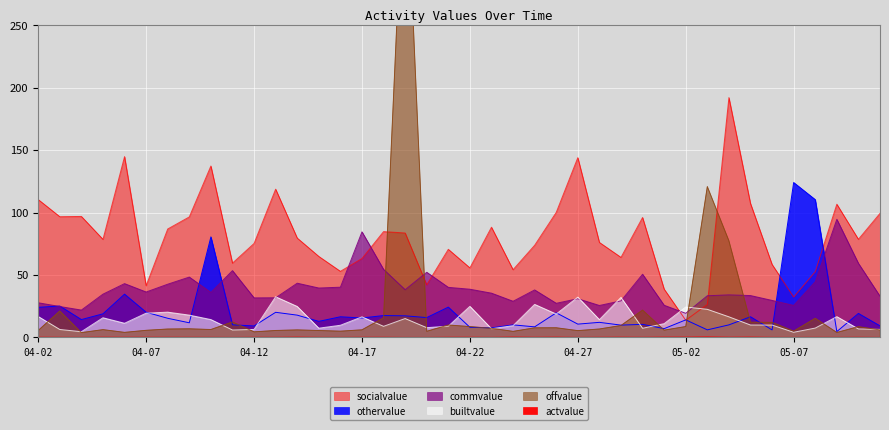

Count the number of data series in this chart.

6